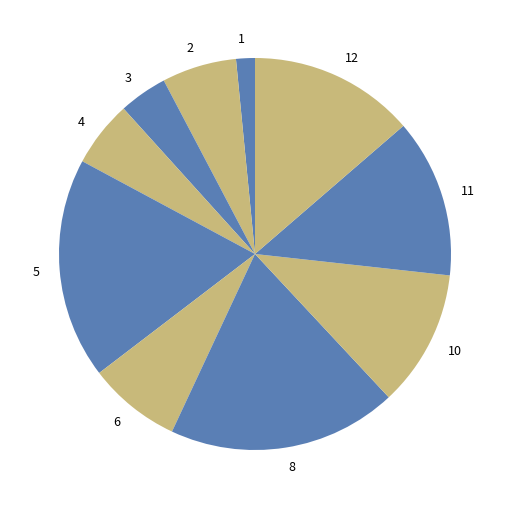

Rank the categories by value from lowest to highest.

1, 3, 4, 2, 6, 10, 11, 12, 5, 8